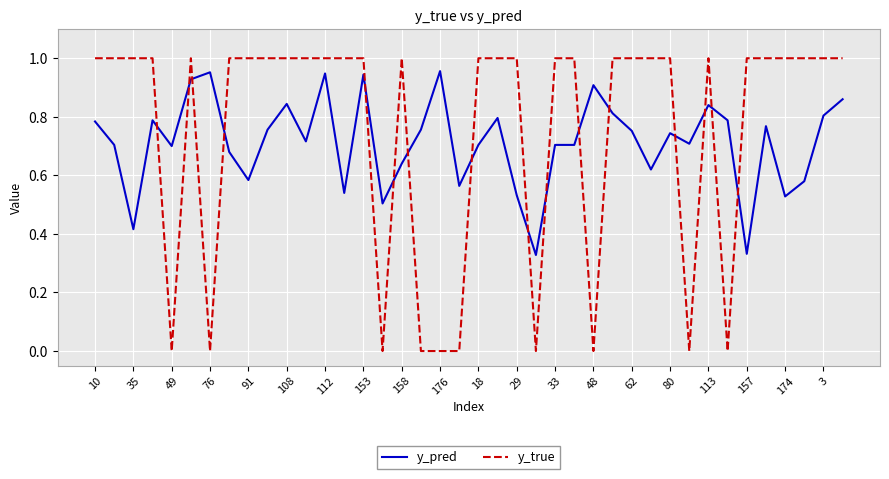

Rank the series by their maximum value, from highest to lowest.

y_true, y_pred